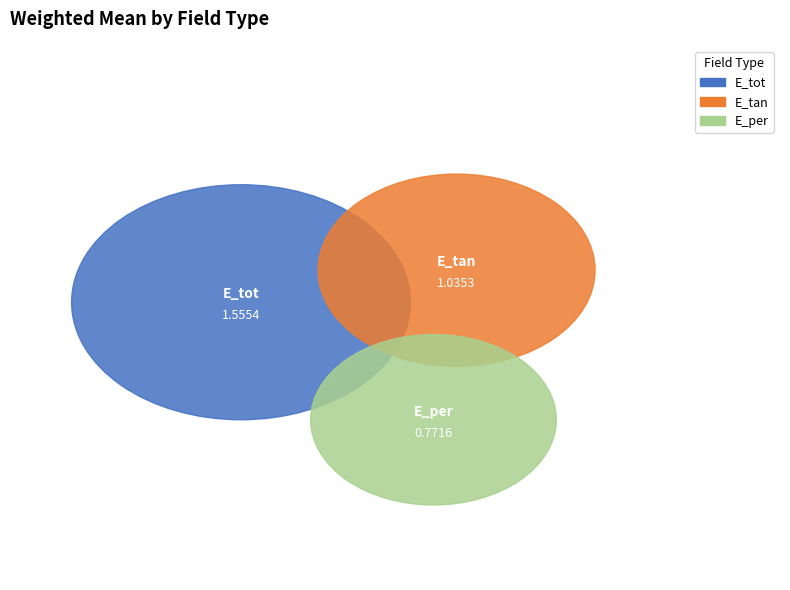

To the nearest percent, what is the difference between the largest and smallest slice percentages?

23%